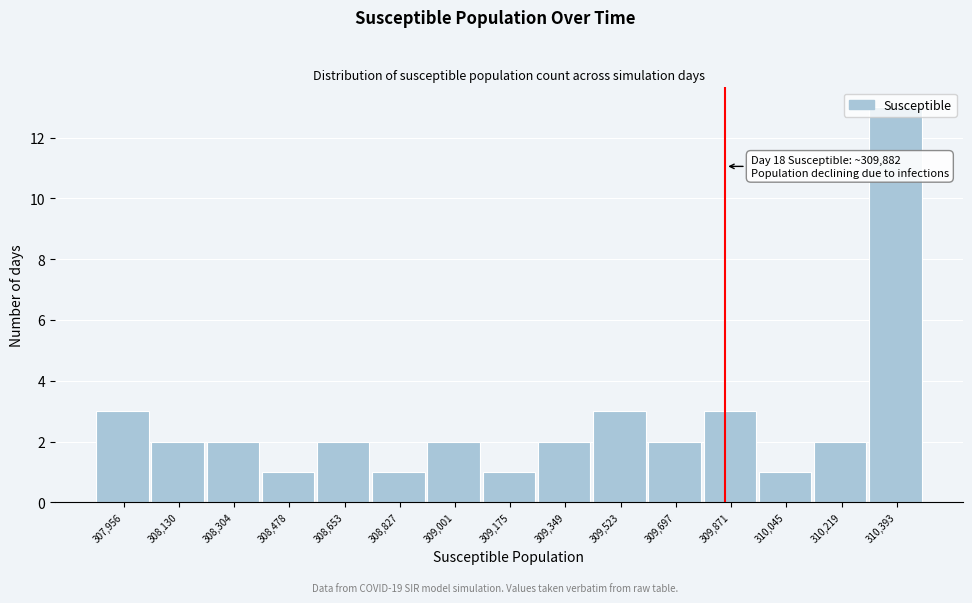

What is the sum of all values?

40